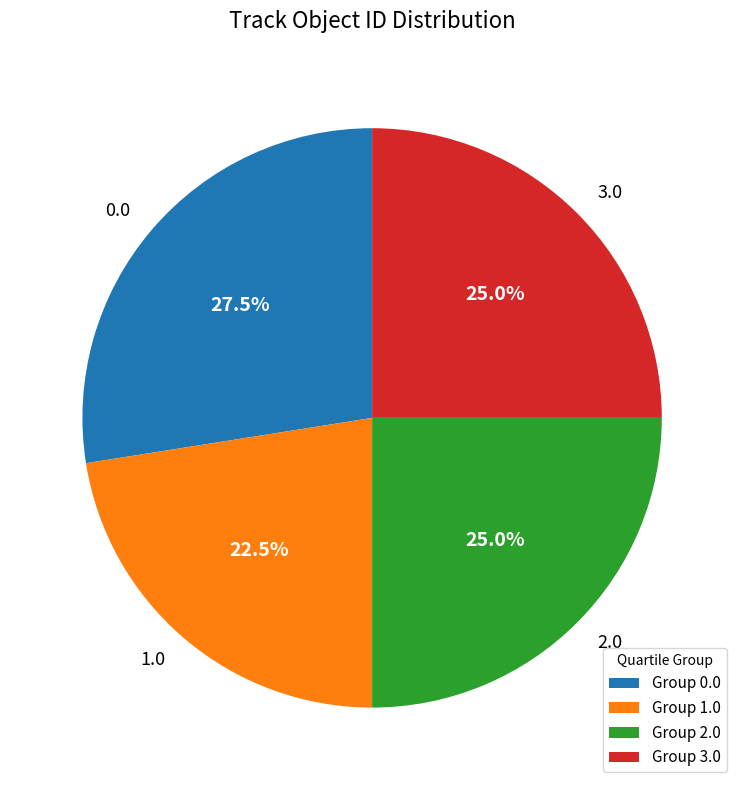

Do 0.0 and 3.0 together represent more than half of the pie?

Yes